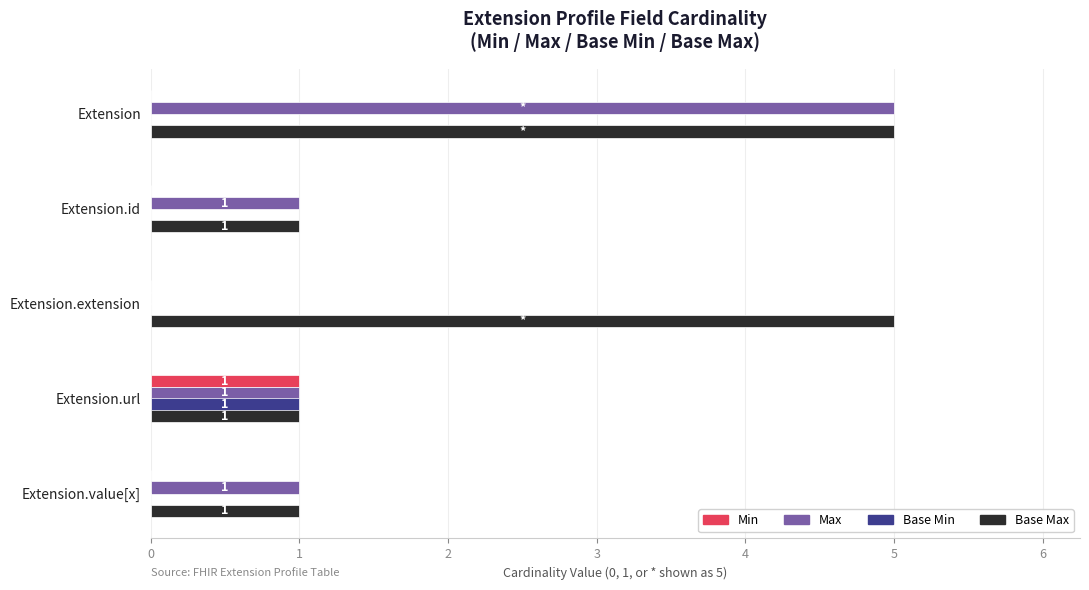

How many data points does each series have?

5